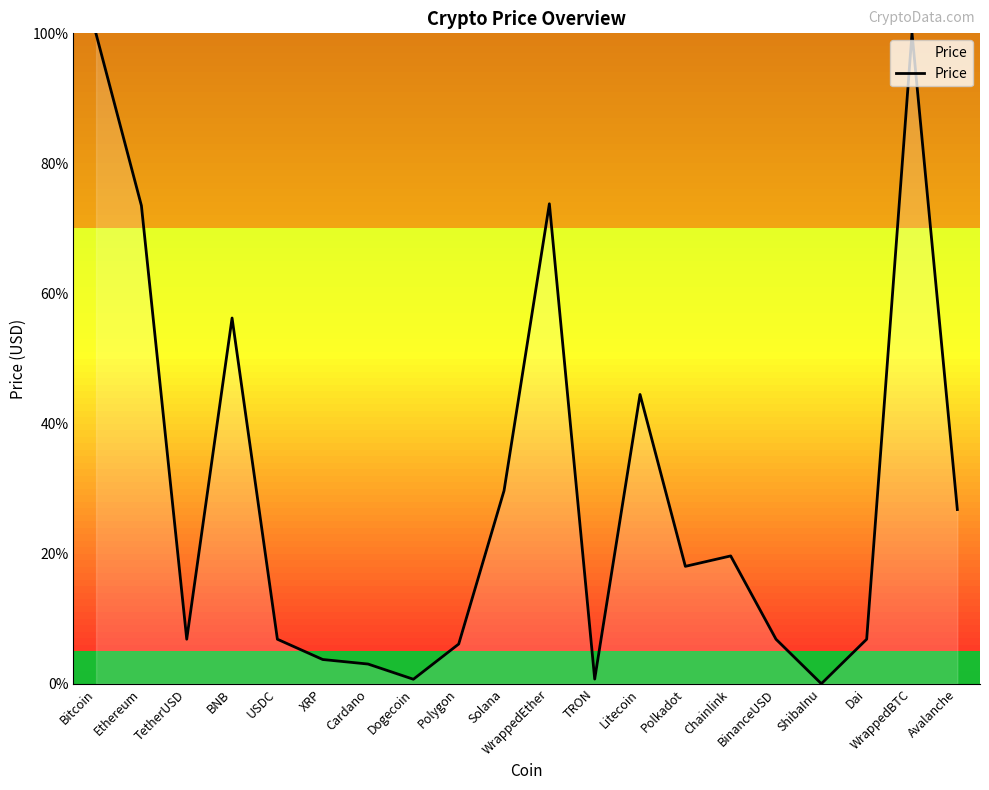

Is it true that the value at Litecoin is 44.5?

True